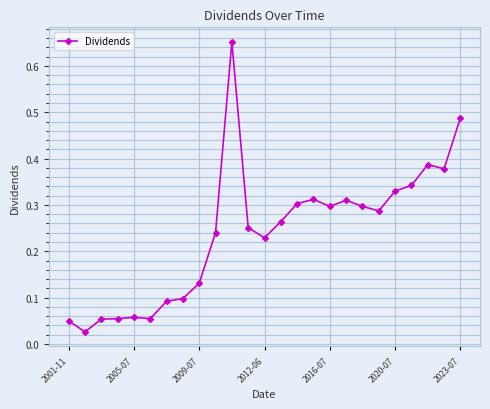

True or false: there are more than 2 points higher than both neighbors.

True